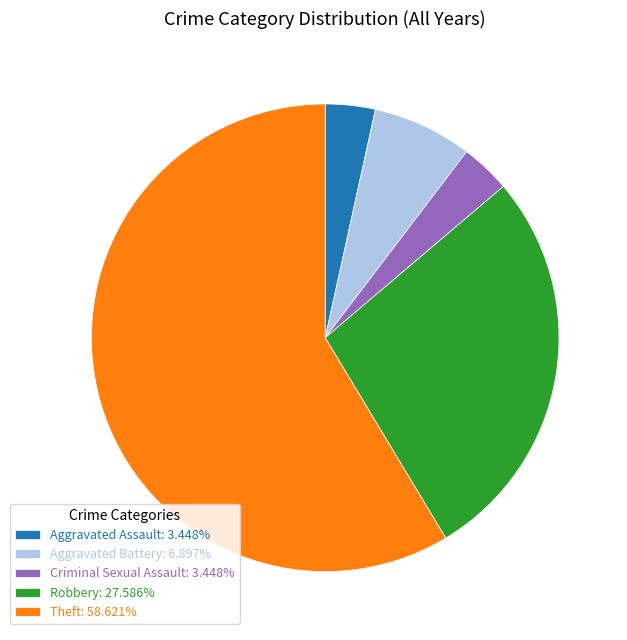

Approximately how many times larger is the value at Theft: 58.621% compared to Criminal Sexual Assault: 3.448%?

17.0